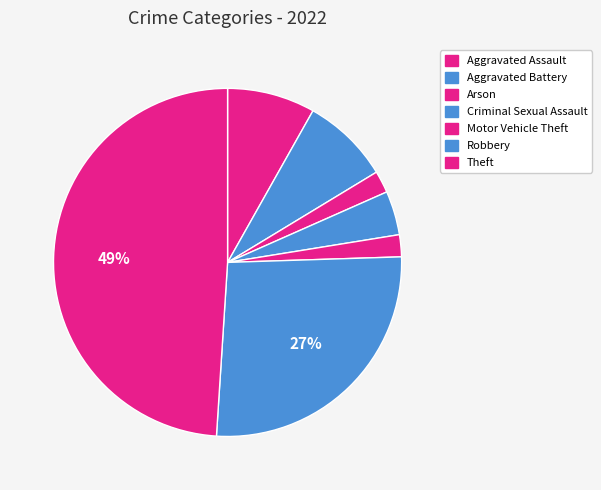

How many slices are in this pie chart?

7